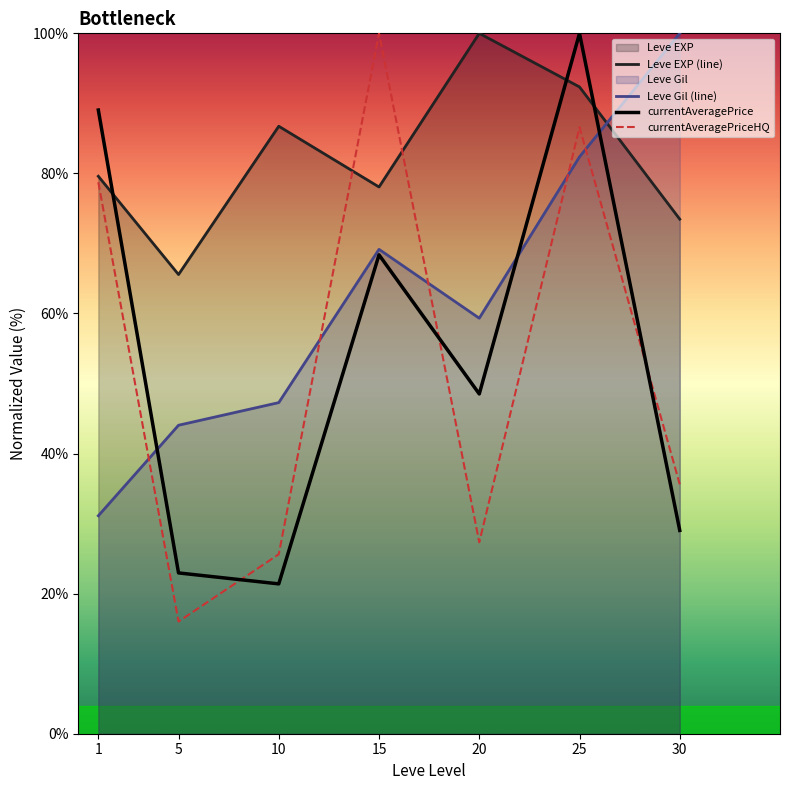

Does the chart display data point markers on the line(s)?

No